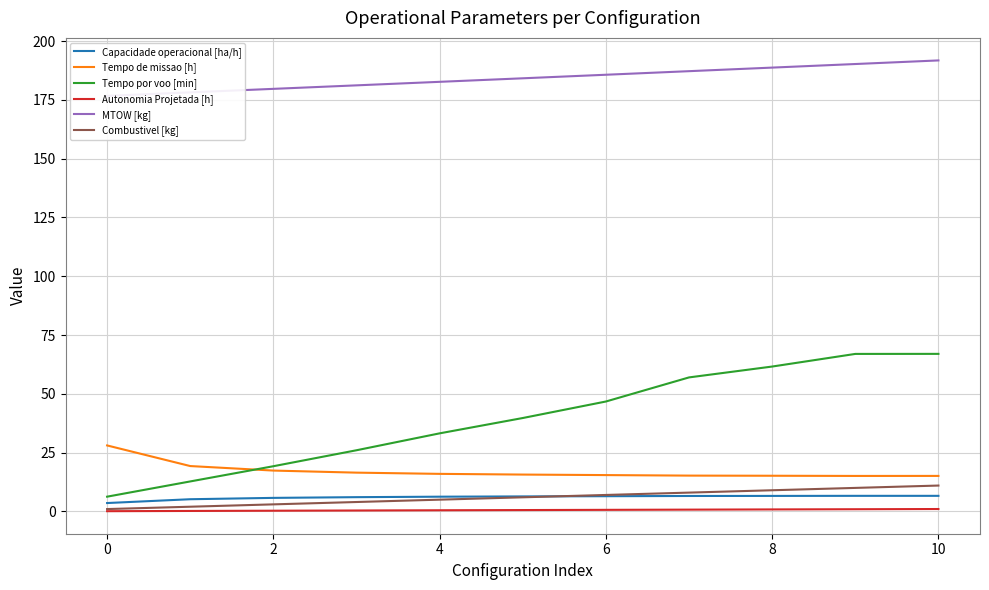

What is the difference between the maximum and minimum values in the MTOW [kg] series?

15.1